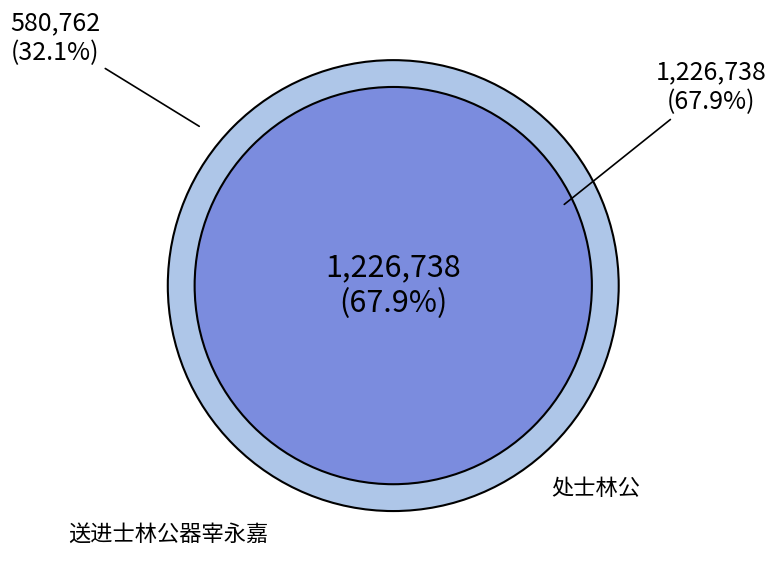

To the nearest percent, what is the average slice percentage?

50%